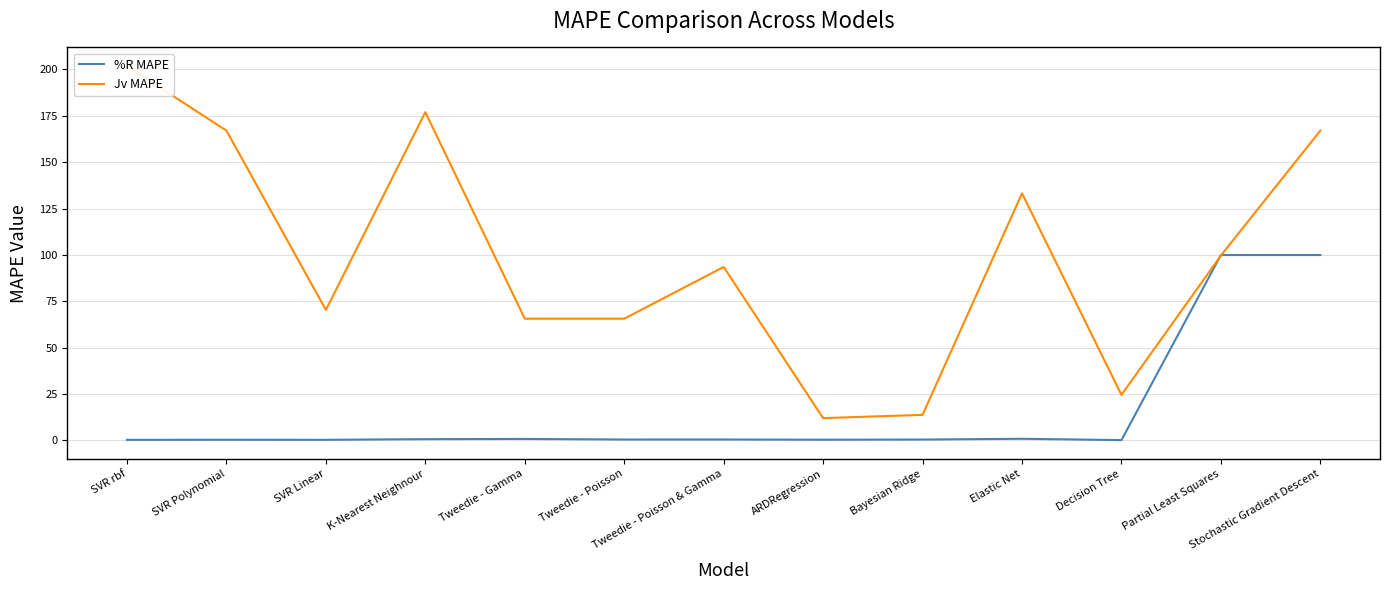

What is the difference between the maximum and minimum values in the %R MAPE series?

99.8